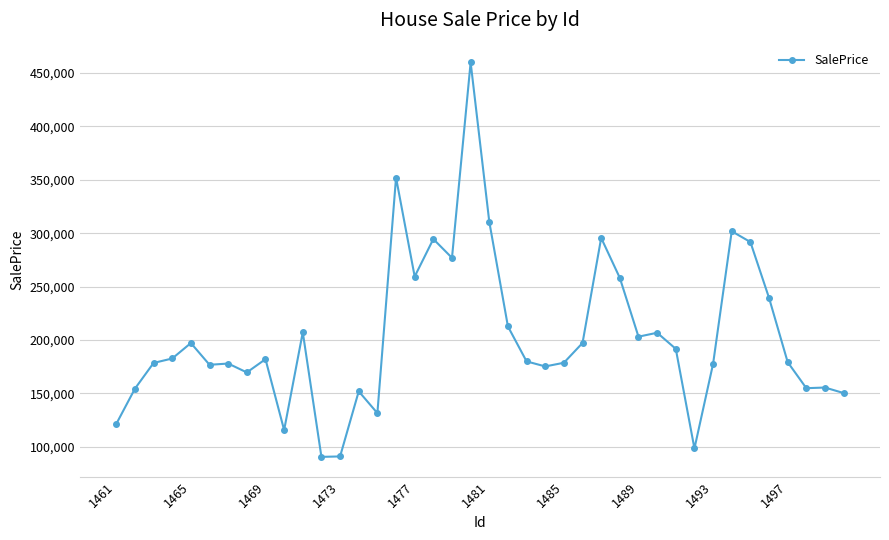

How many values are below 182053?

20